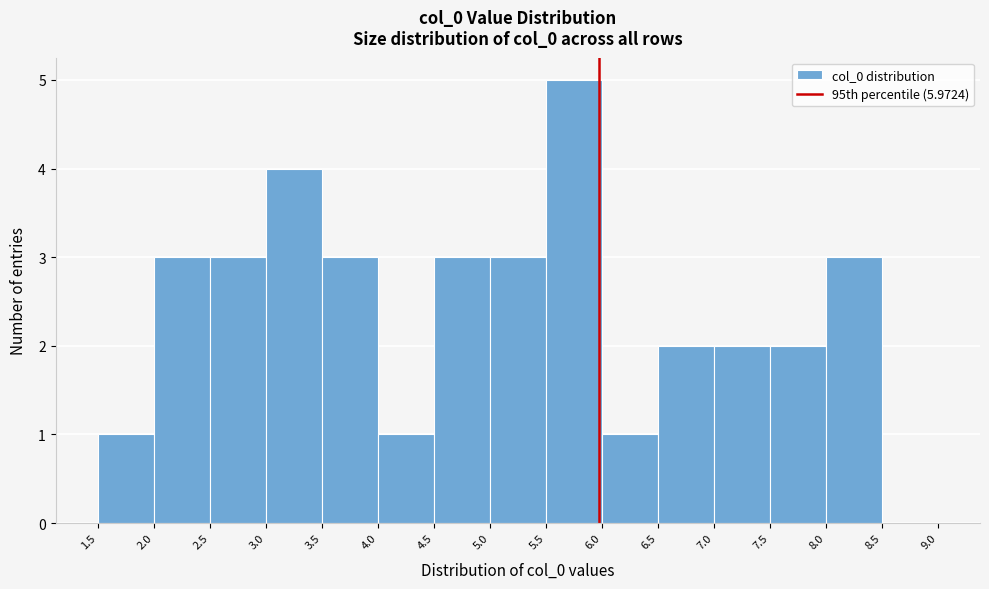

How tall is the bar that spans 7.5 to 8.0 on the x-axis? The values are not printed on the chart, so give them approximately, as read against the axis.

2